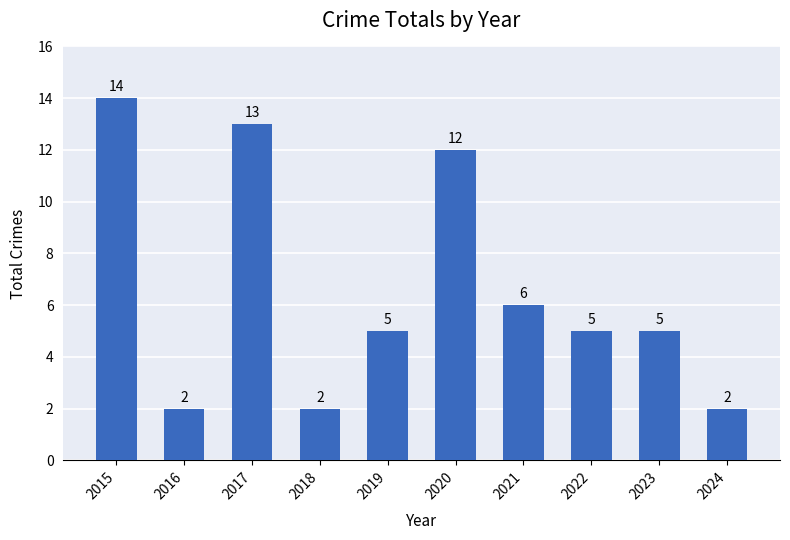

The value at 2024 is 2. True or false?

True